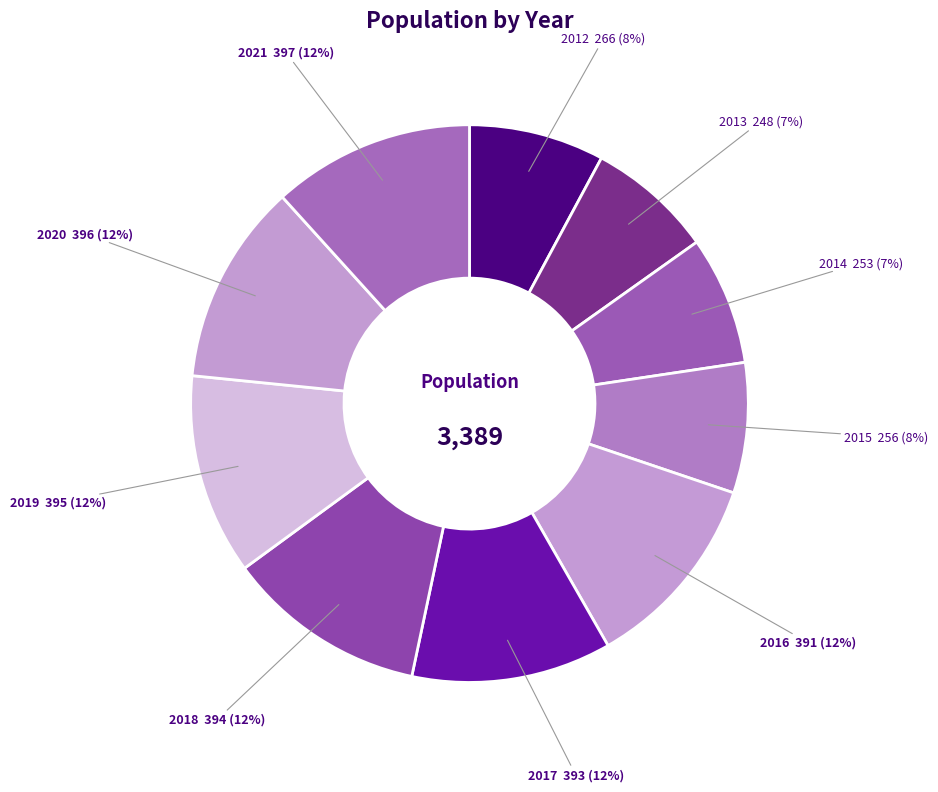

Which category has the smallest portion of the pie?

2013